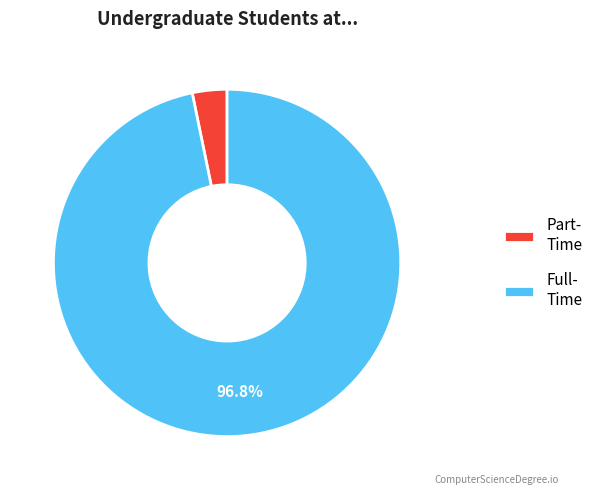

Between Part- Time and Full- Time, which is larger?

Full- Time